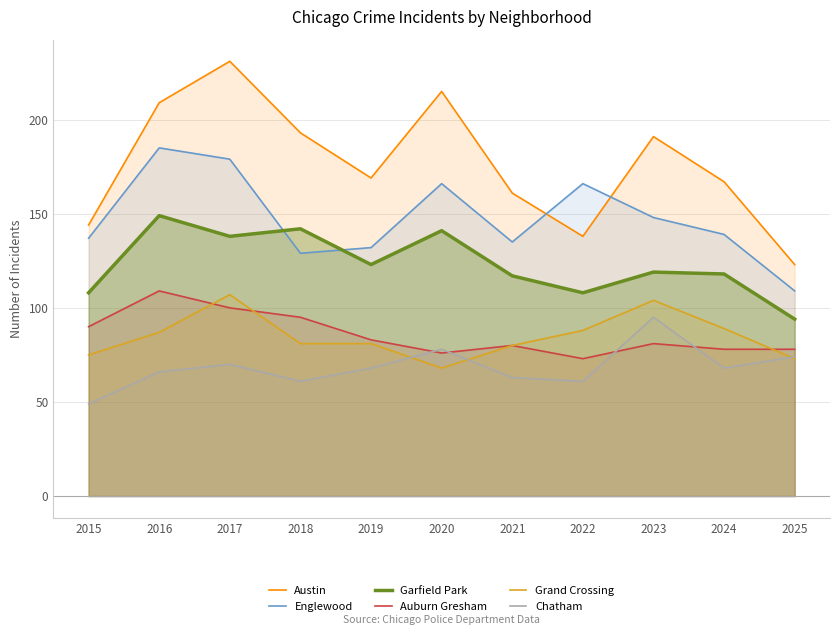

True or false: Grand Crossing has a value of 57 at 2024.

False